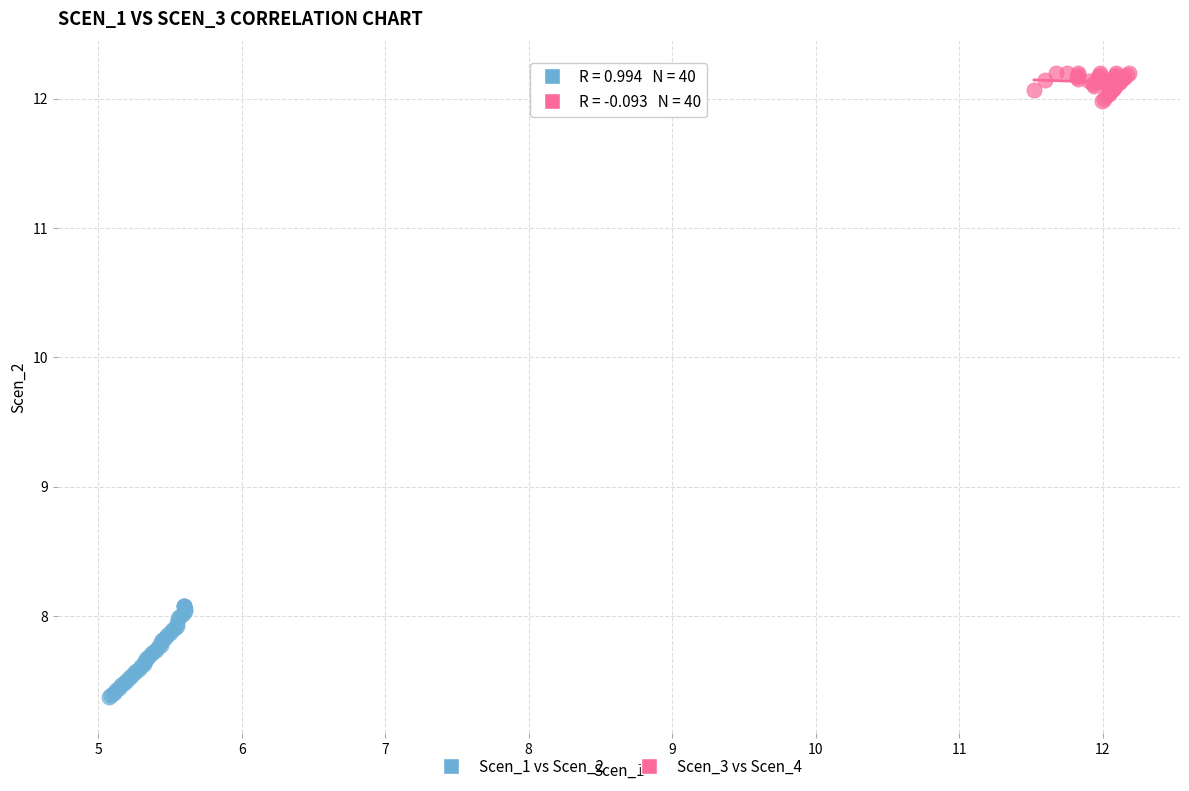

Which series has the largest Y range (max minus min)?

Scen_1 vs Scen_2